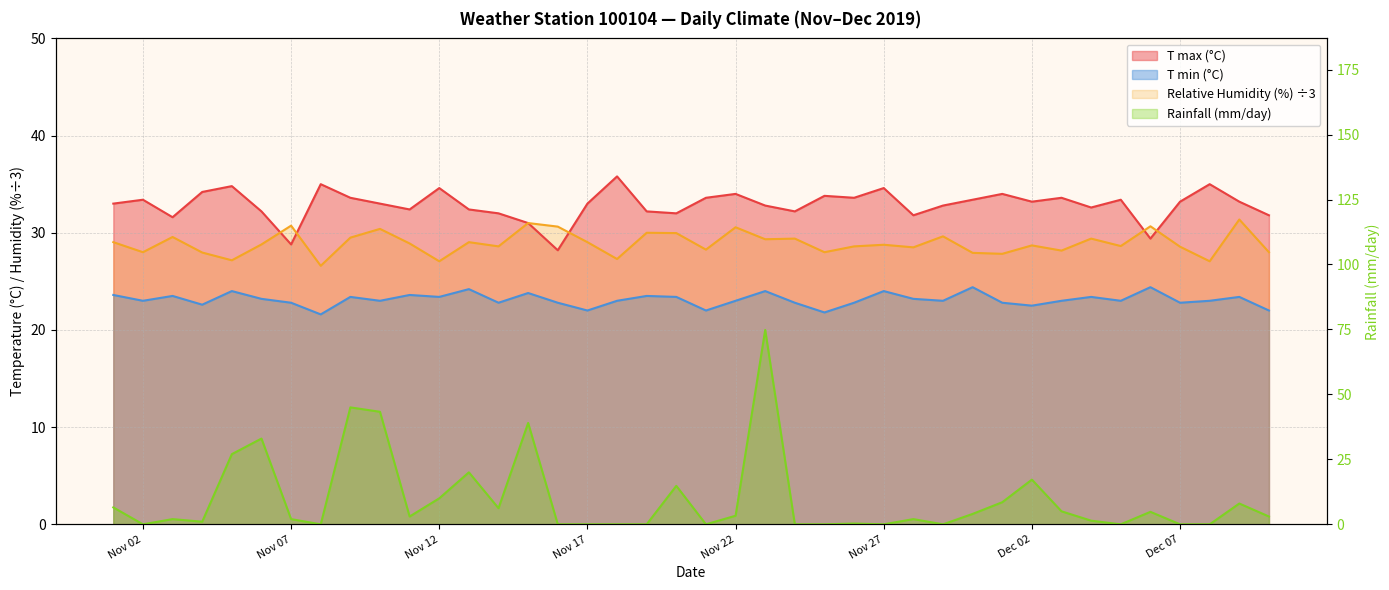

Is the value of Relative Humidity (%) at 2019-11-03 greater than the value of T min (°C) at 2019-12-07?

Yes